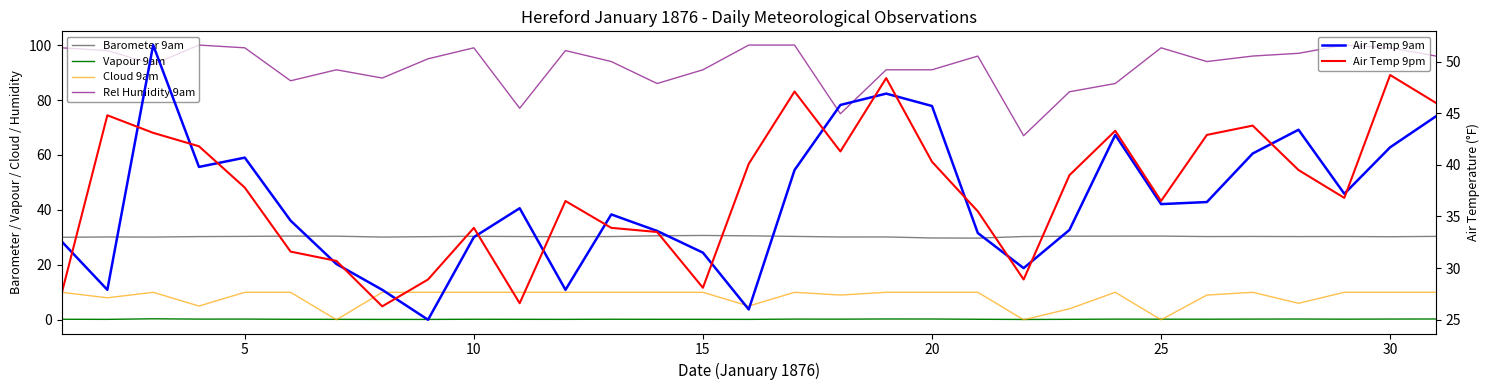

True or false: Air Temp 9am and Vapour 9am cross at least once.

False